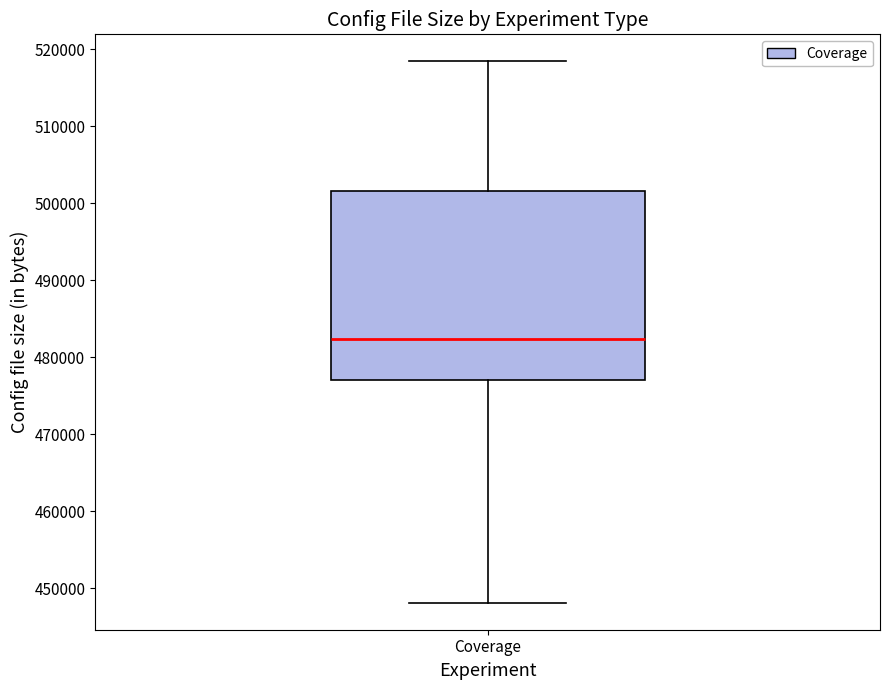

Transcribe this box plot: give where the median line is, the range the box spans, and where the two whiskers end, as read against the y-axis. The values are not printed on the chart, so give them approximately, as read against the axis.

median 482000, box 477000 to 502000, whiskers 448000 to 518000